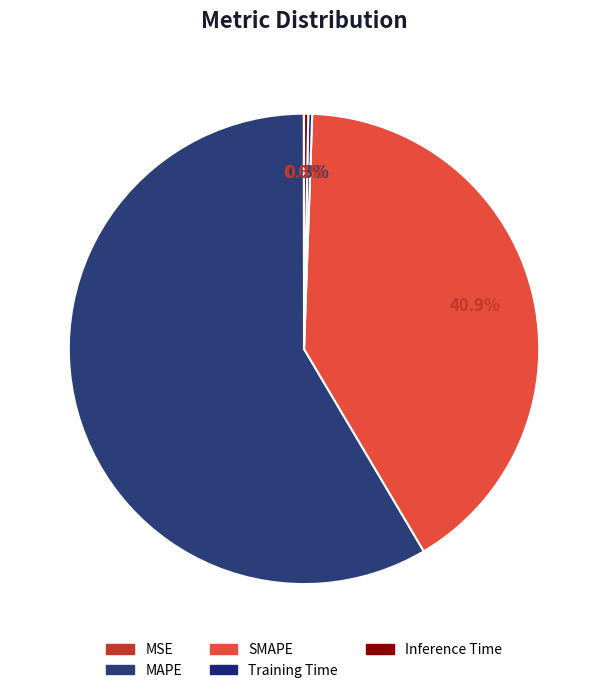

What is the largest slice in the pie chart?

MAPE